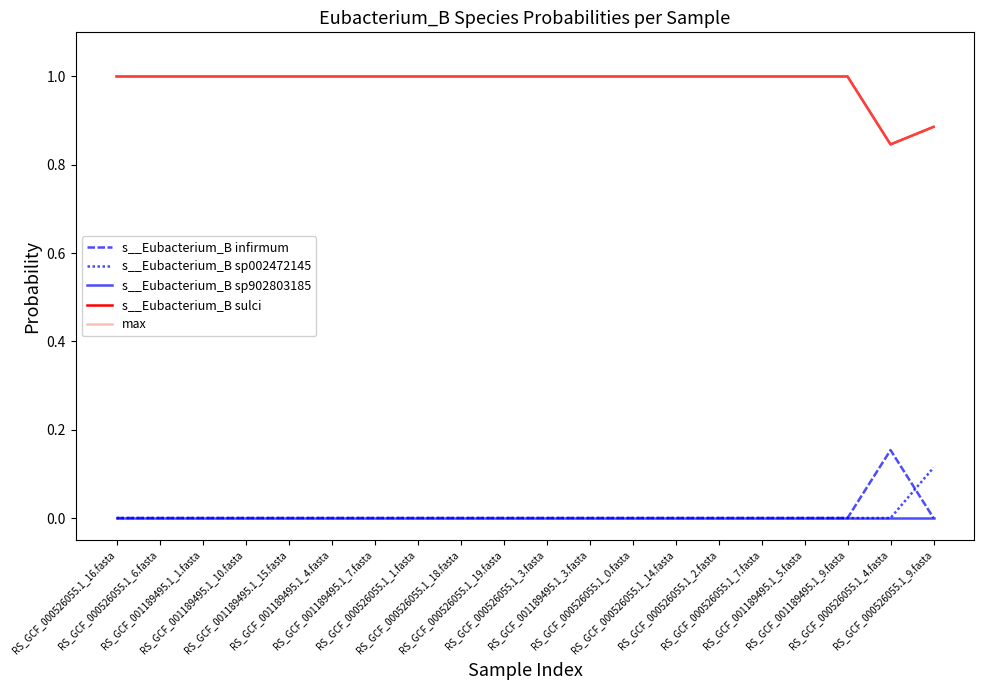

List the series in order of their peak value, lowest first.

s__Eubacterium_B sp902803185, s__Eubacterium_B sp002472145, s__Eubacterium_B infirmum, s__Eubacterium_B sulci, max